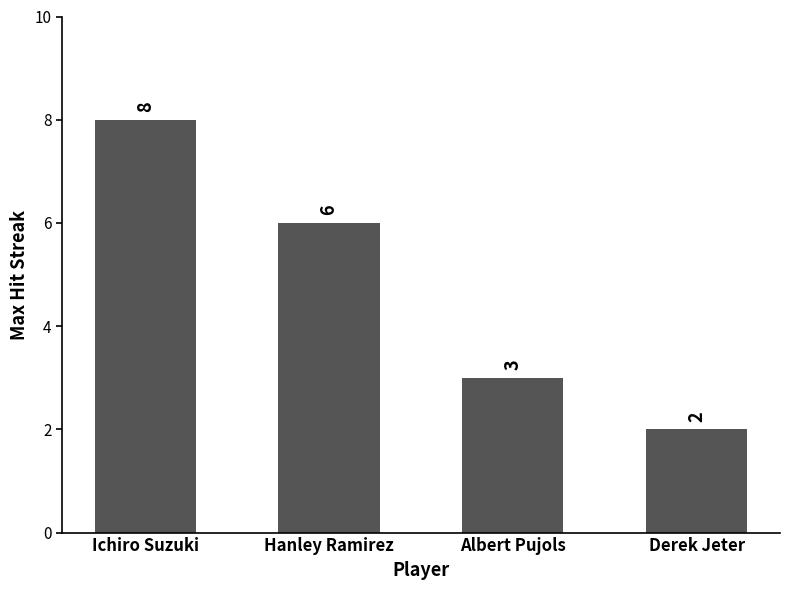

The value at Derek Jeter is 0. True or false?

False